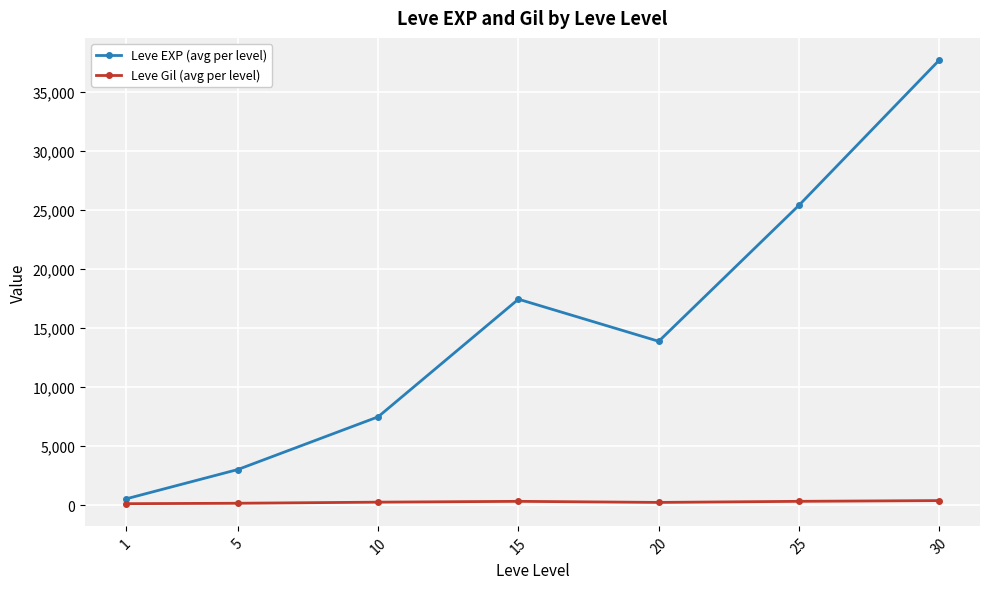

How many interior local valleys does the Leve EXP (avg per level) series have?

1